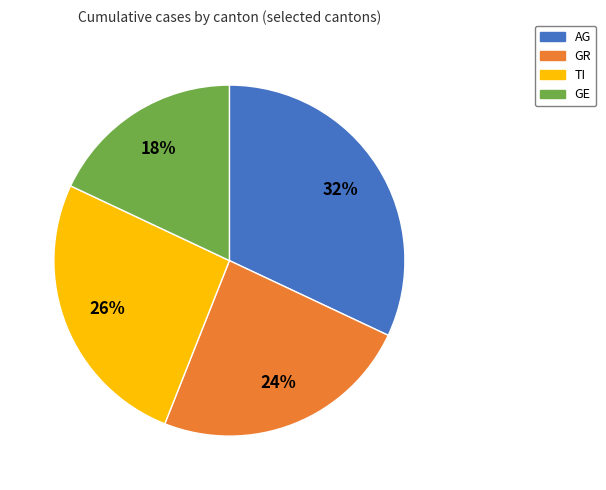

The GR slice represents 24% of the pie. True or false?

True